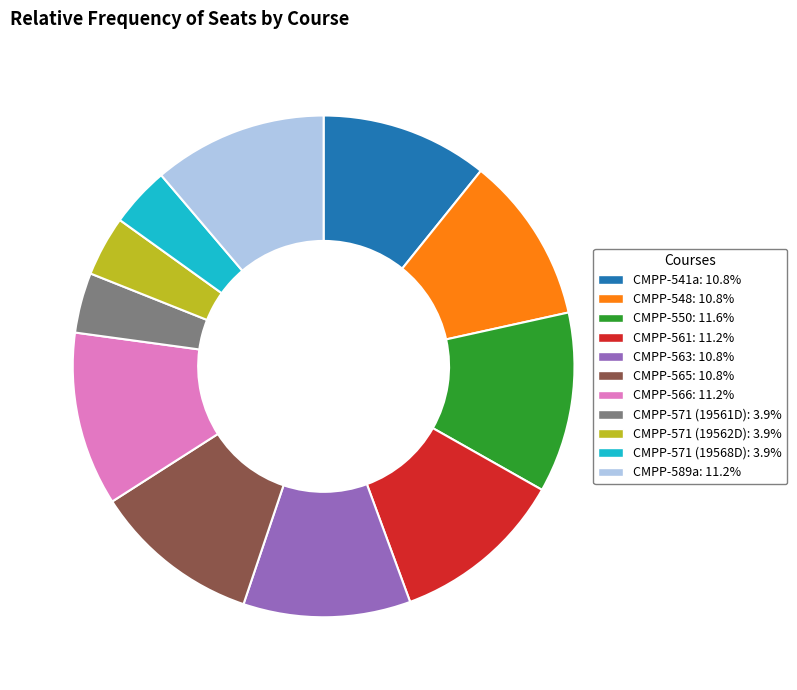

How many slices are in this pie chart?

11